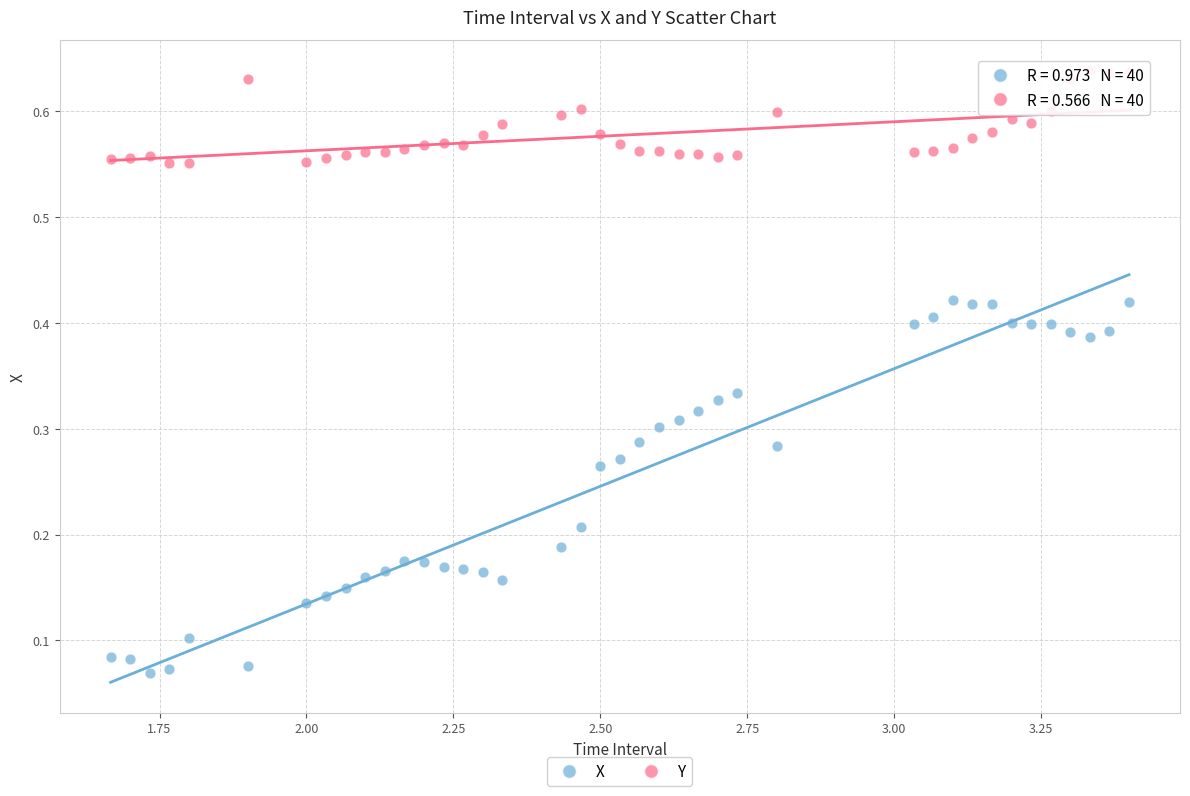

Which series reaches the maximum Y coordinate?

Y